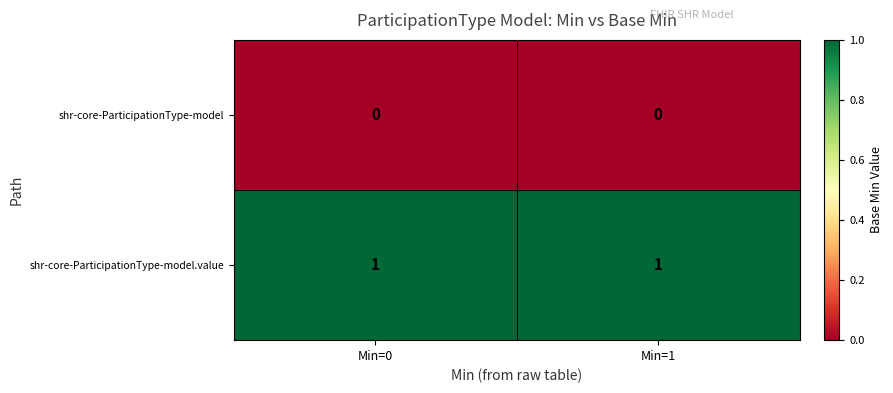

Which series has the largest total across all categories?

shr-core-ParticipationType-model.value